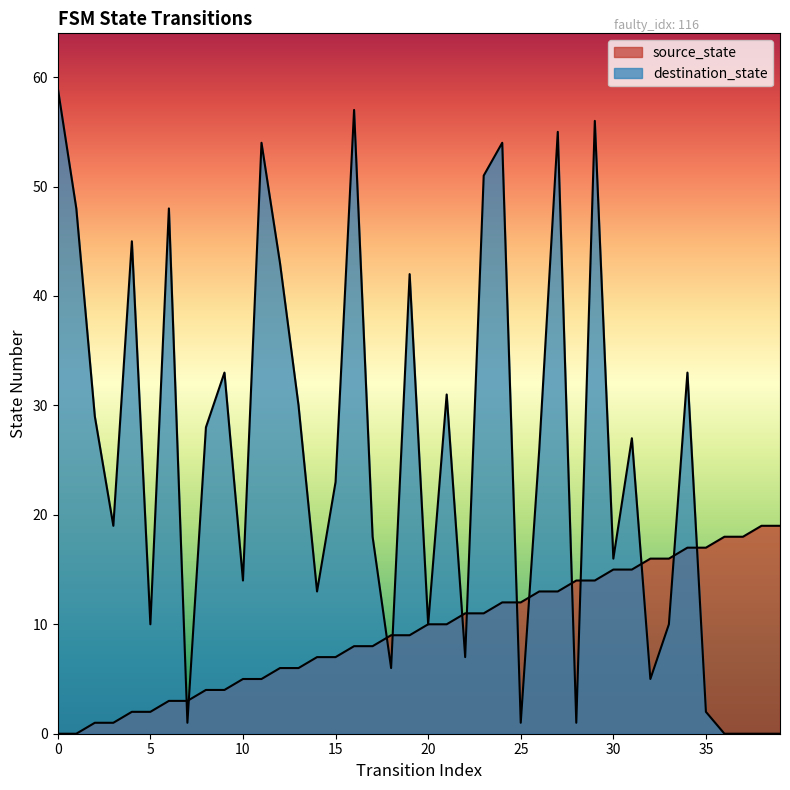

Is the value of destination_state at 15 greater than the value of source_state at 5?

Yes